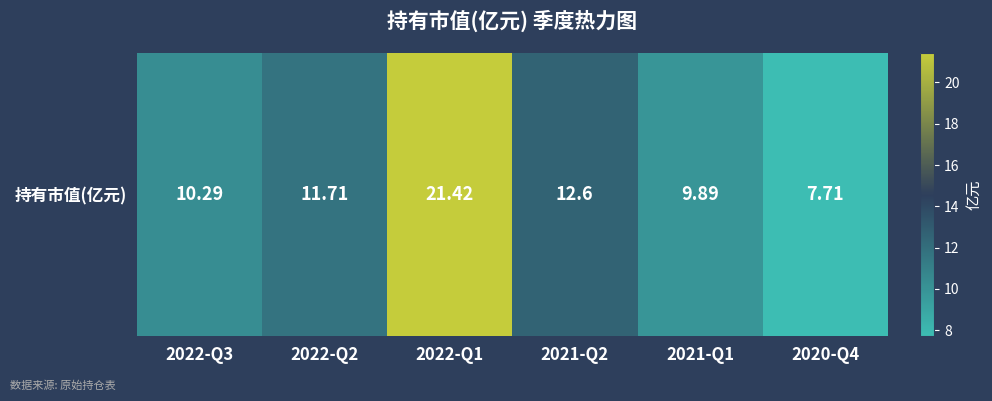

What is the smallest value displayed?

7.7